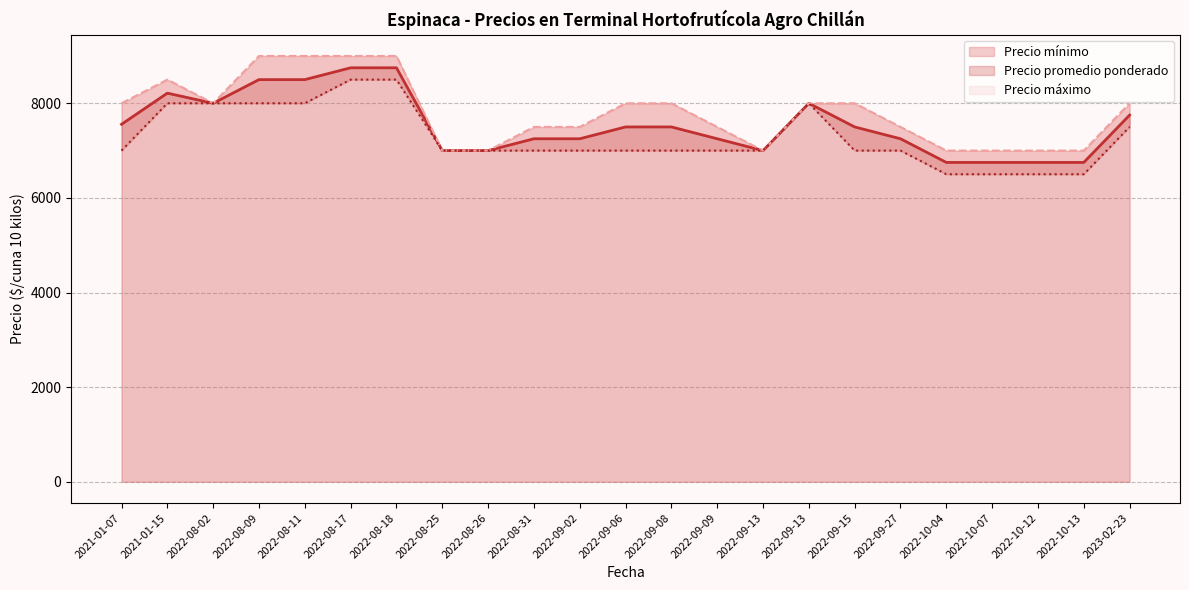

What is the total value across all series at 2022-09-27?

21750